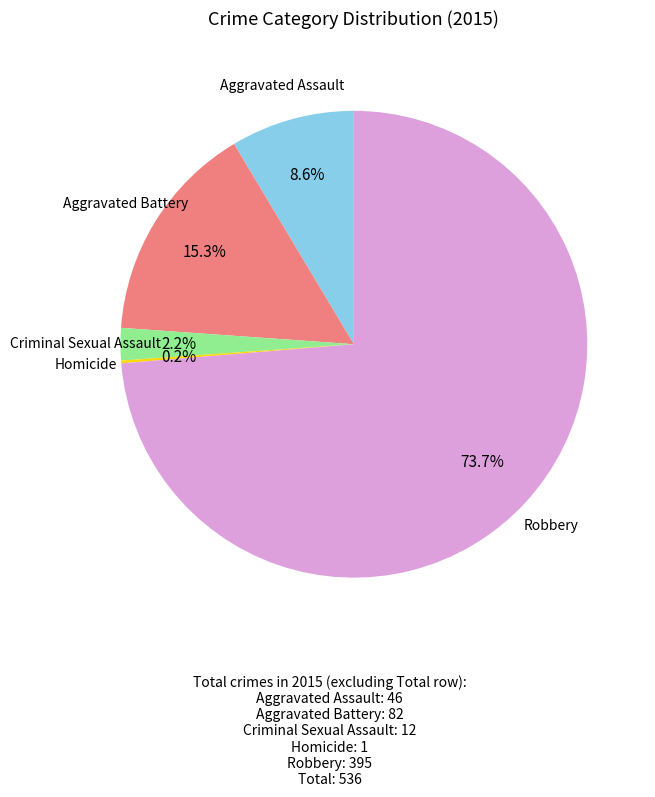

Does any single category account for the majority?

Yes